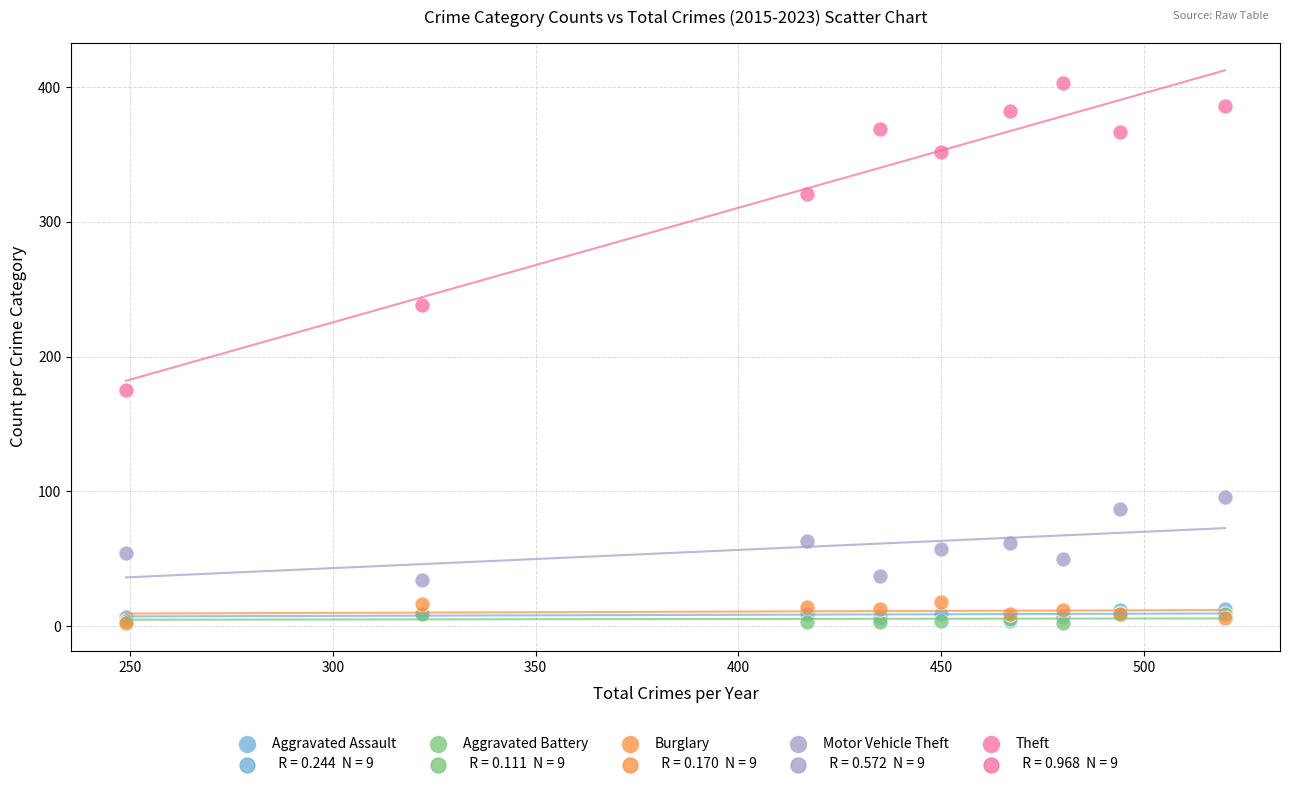

Which series contains the highest Y value?

Theft